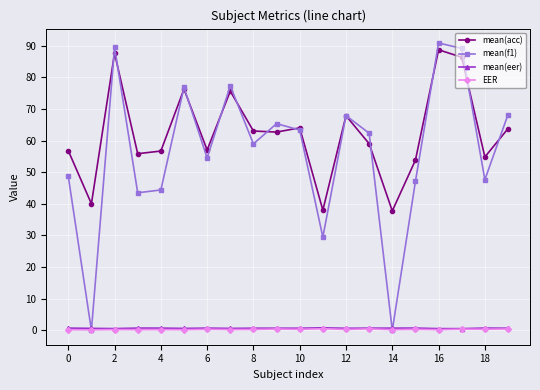

Which series has the largest range (max minus min)?

mean(f1)